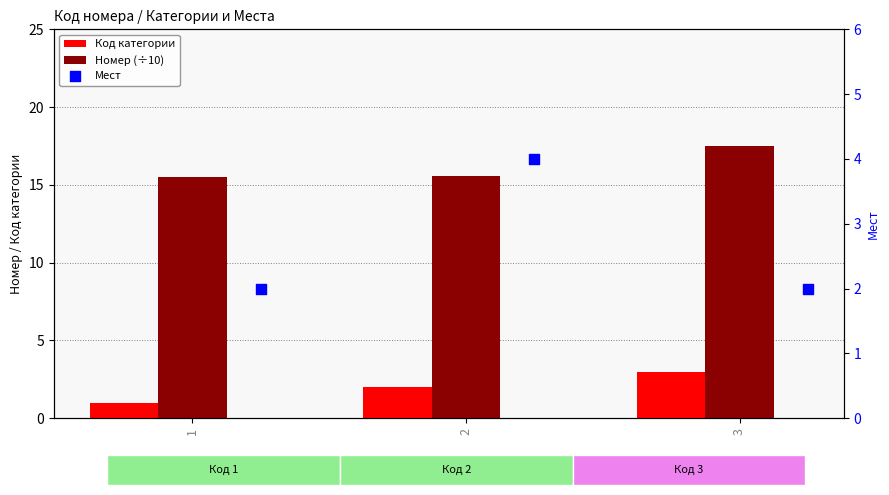

Which series has the largest total across all categories?

Номер (÷10)